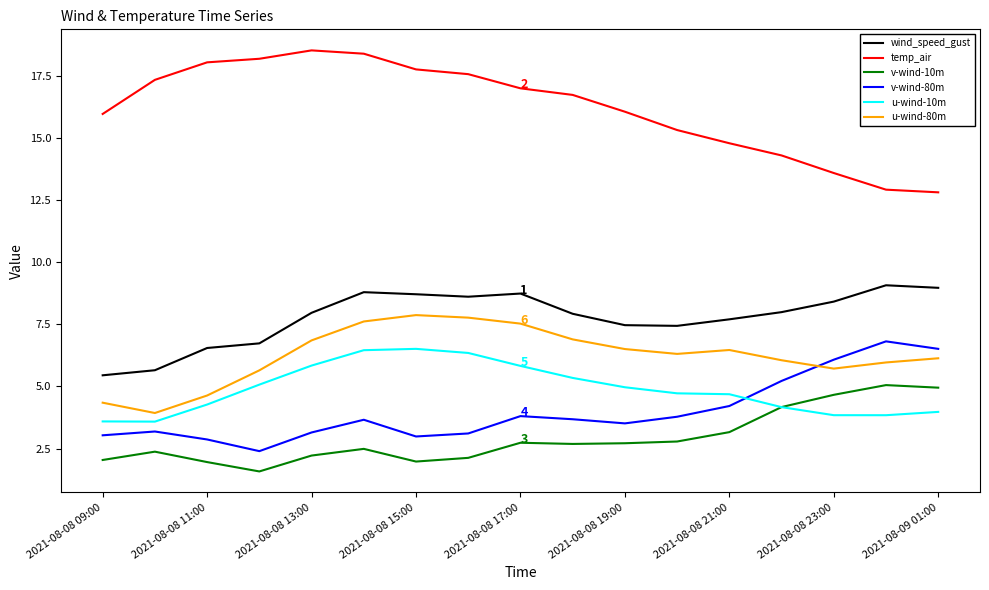

How many interior local peaks does the u-wind-80m series have?

2